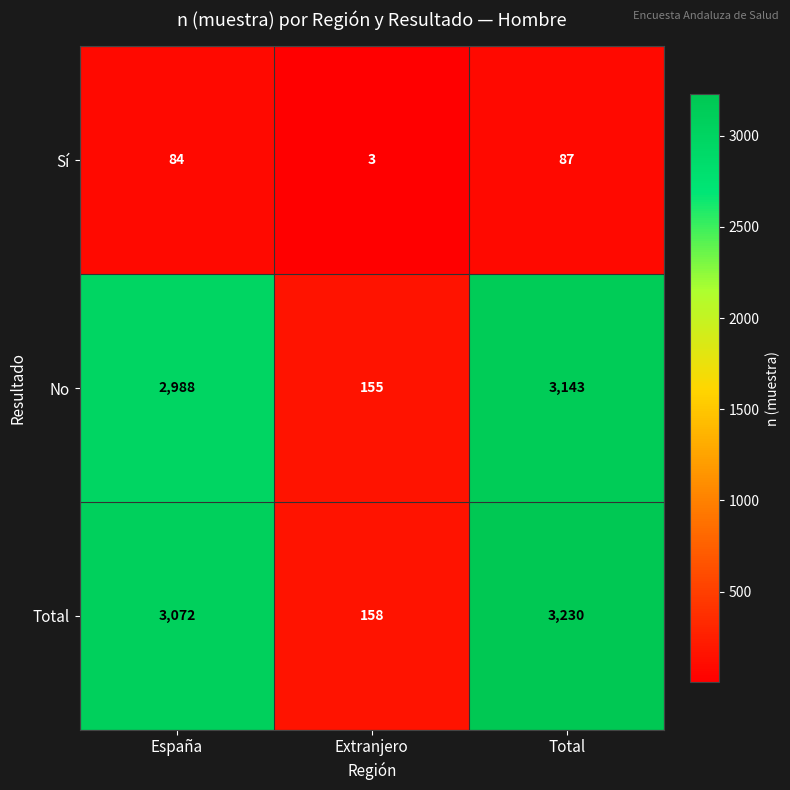

Where is Total nearest to the value 1694?

España